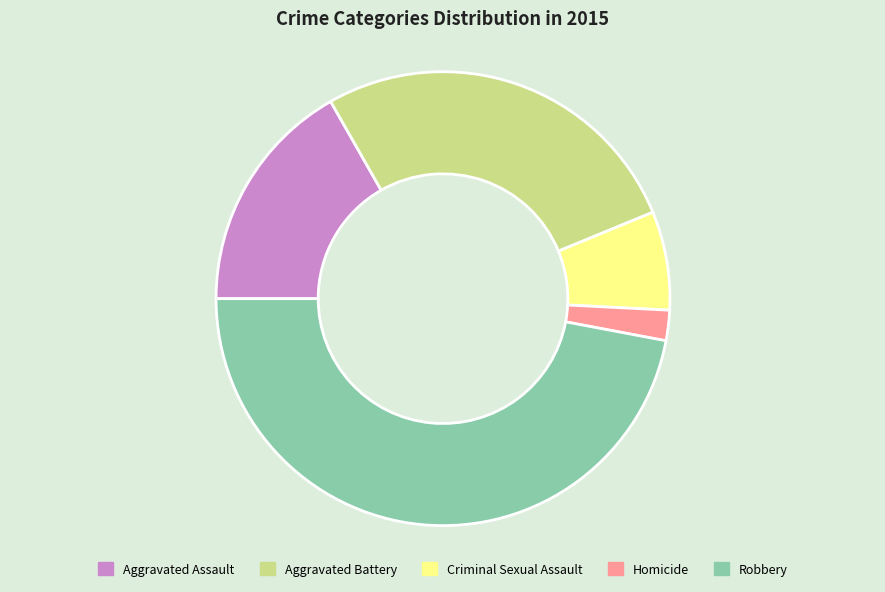

Which slice is the smallest?

Homicide